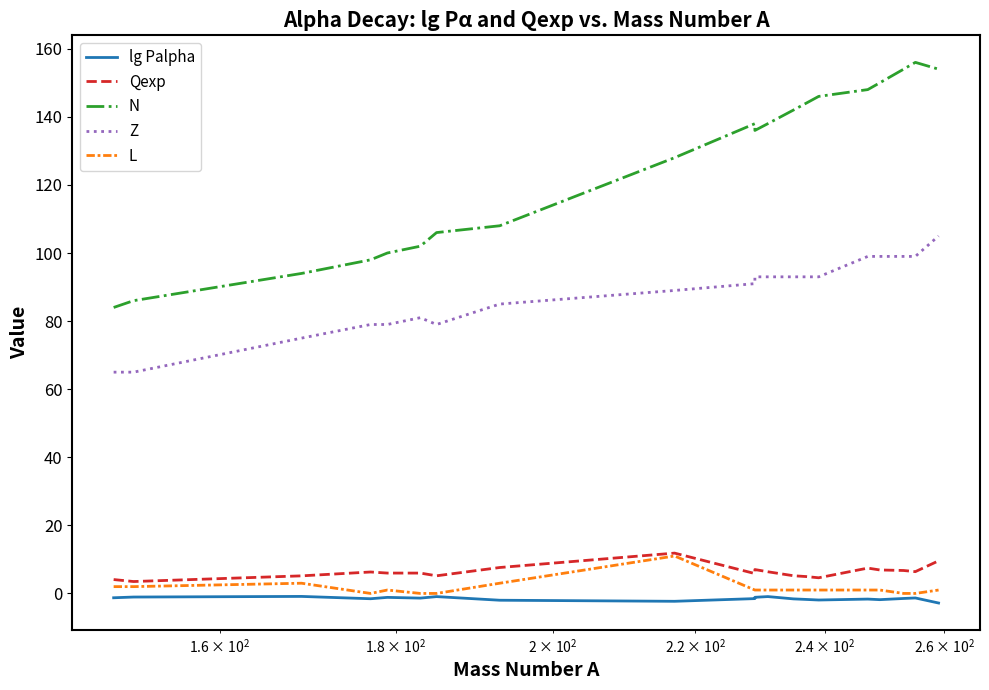

Reading left to right, extract all data points from this chart.

lg Palpha: -1.3	-1.1	-0.9	-1.6	-1.2	-1.4	-0.9	-2.0	-2.3	-1.5	-1.1	-0.9	-1.6	-1.8	-1.9	-1.7	-1.8	-1.5	-1.3	-2.8
Qexp: 4.1	3.5	5.2	6.3	6.0	6.0	5.2	7.6	11.8	5.8	7.0	6.4	5.2	5.0	4.6	7.4	6.9	6.7	6.4	9.6
N: 84.0	86.0	94.0	98.0	100.0	102.0	106.0	108.0	128.0	138.0	136.0	138.0	142.0	144.0	146.0	148.0	150.0	154.0	156.0	154.0
Z: 65.0	65.0	75.0	79.0	79.0	81.0	79.0	85.0	89.0	91.0	93.0	93.0	93.0	93.0	93.0	99.0	99.0	99.0	99.0	105.0
L: 2.0	2.0	3.0	0.0	1.0	0.0	0.0	3.0	11.0	1.0	1.0	1.0	1.0	1.0	1.0	1.0	1.0	0.0	0.0	1.0